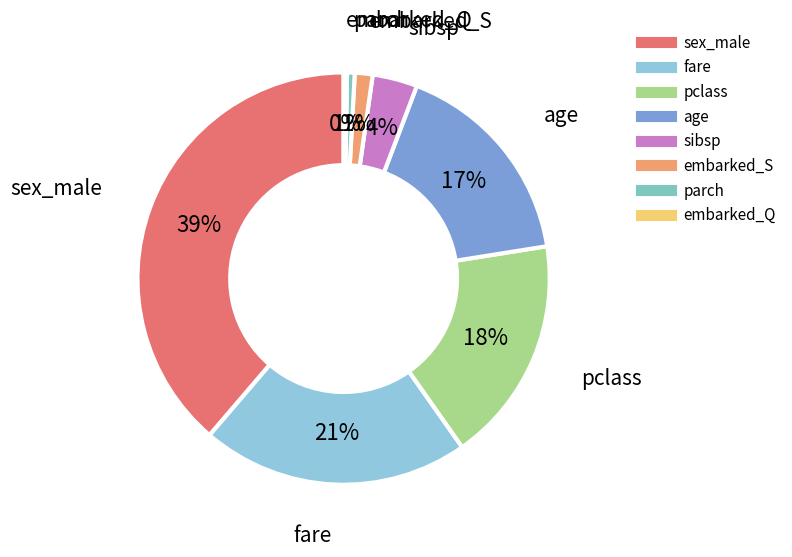

Between age and embarked_S, which is larger?

age